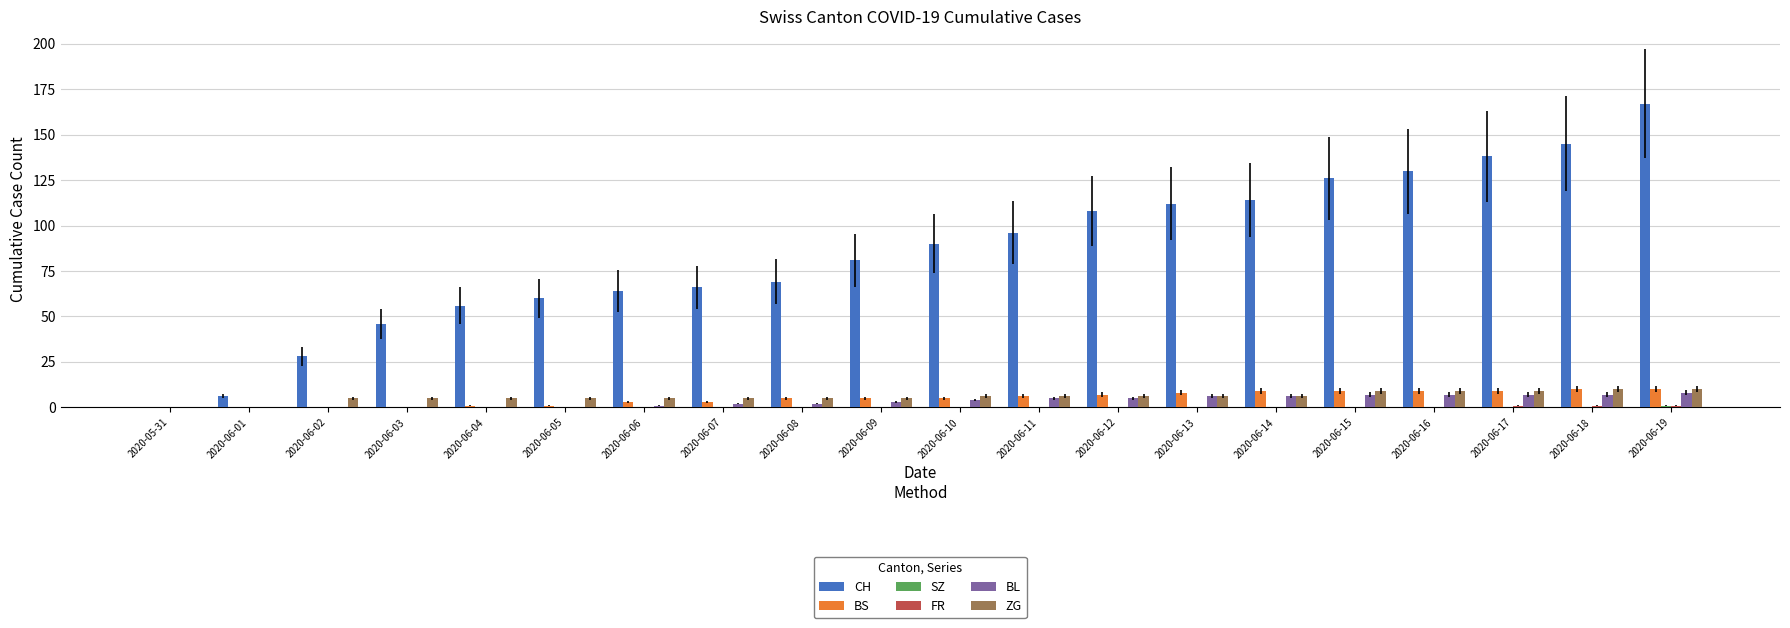

The CH series shows 158 at 2020-06-10. True or false?

False